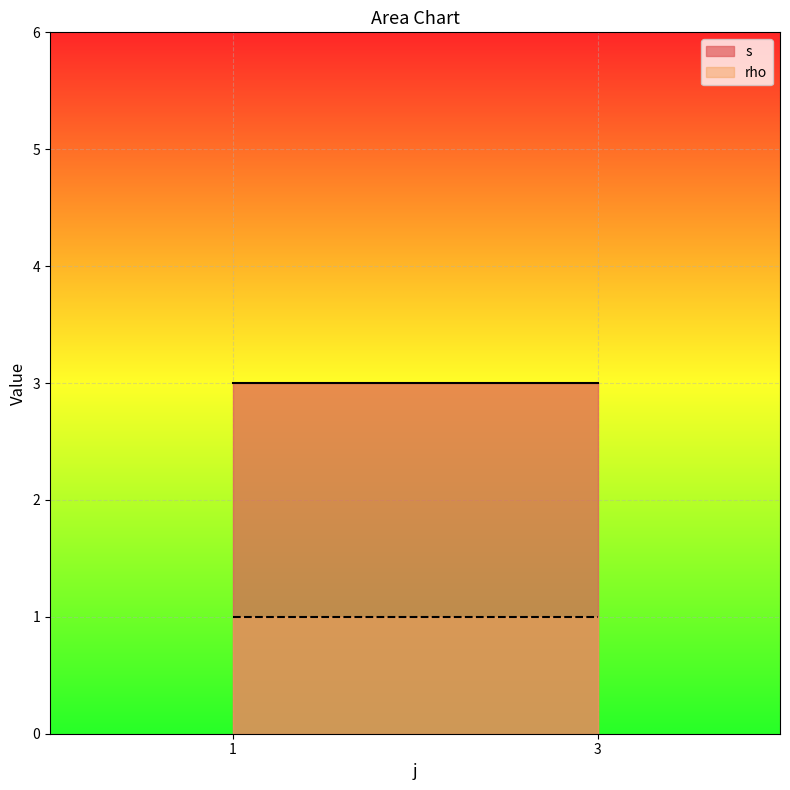

Reading left to right, what are all the values shown in this chart?

s: 1=3	3=3
rho: 1=1	3=1